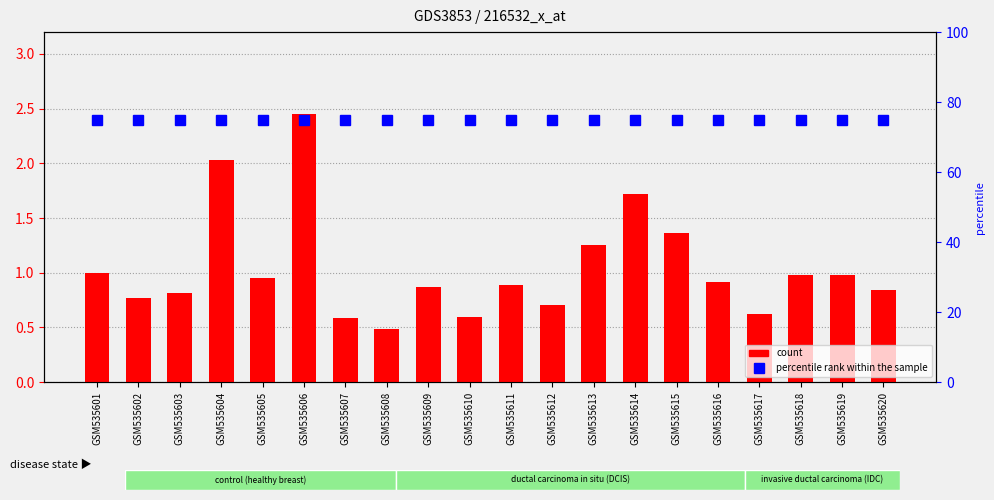

Reading right to left, list all the values displayed in this chart.

percentile rank within the sample: 2.4	2.4	2.4	2.4	2.4	2.4	2.4	2.4	2.4	2.4	2.4	2.4	2.4	2.4	2.4	2.4	2.4	2.4	2.4	2.4
count: 0.8	1.0	1.0	0.6	0.9	1.4	1.7	1.3	0.7	0.9	0.6	0.9	0.5	0.6	2.4	1.0	2.0	0.8	0.8	1.0